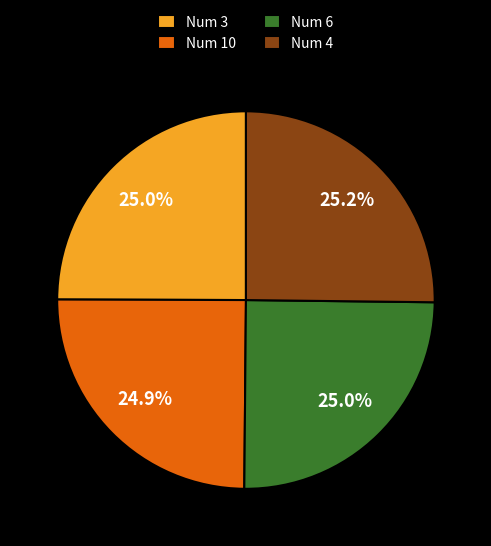

How many segments does this pie chart have?

4